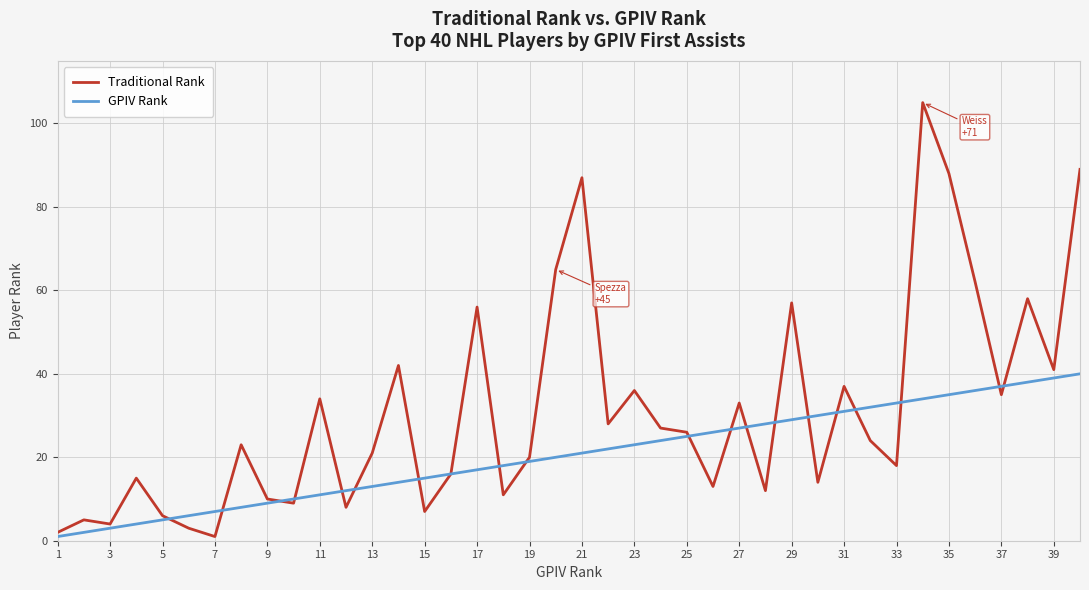

List the series in order of their peak value, lowest first.

GPIV Rank, Traditional Rank